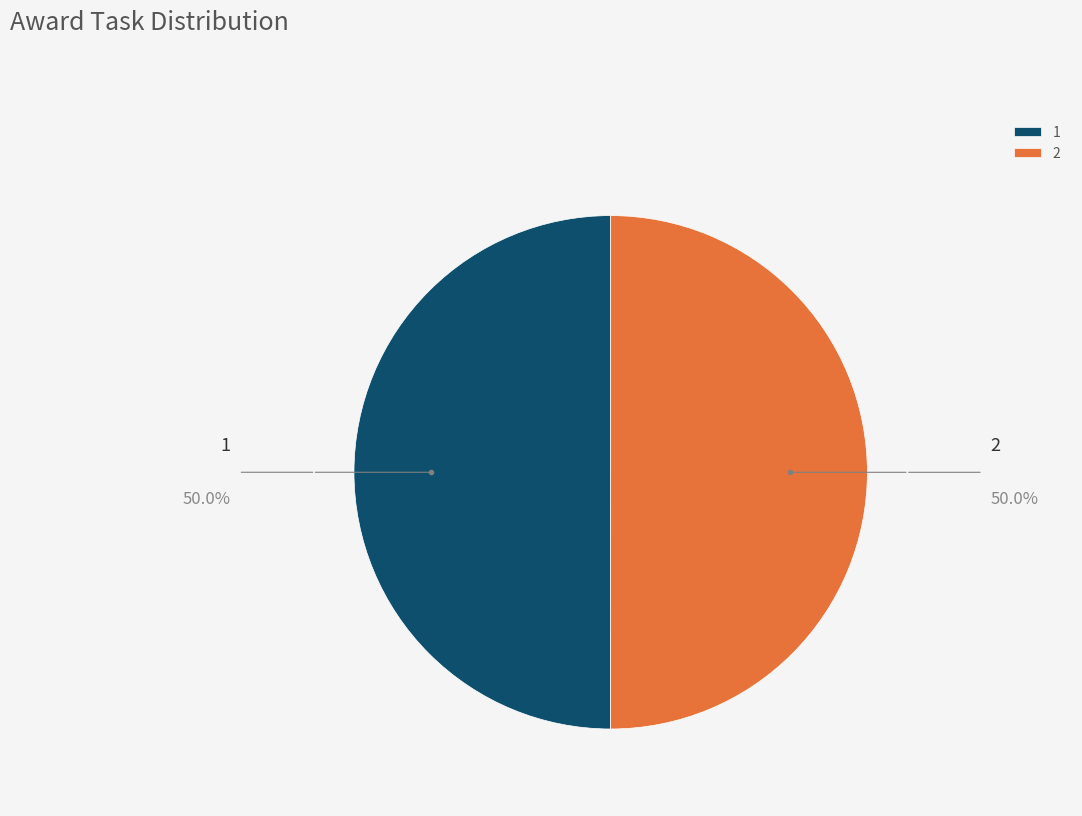

Do 1 and 2 together represent more than half of the pie?

Yes